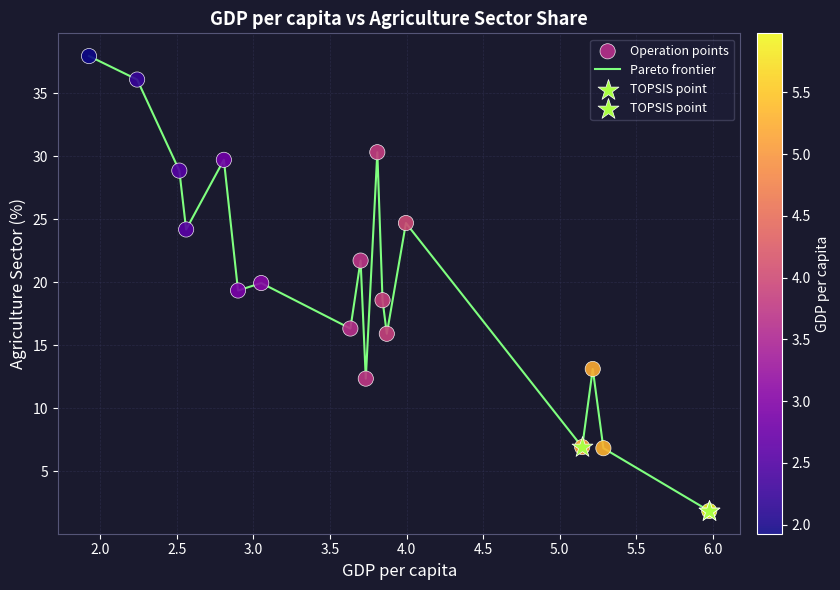

What is the maximum value shown in the chart?

37.9